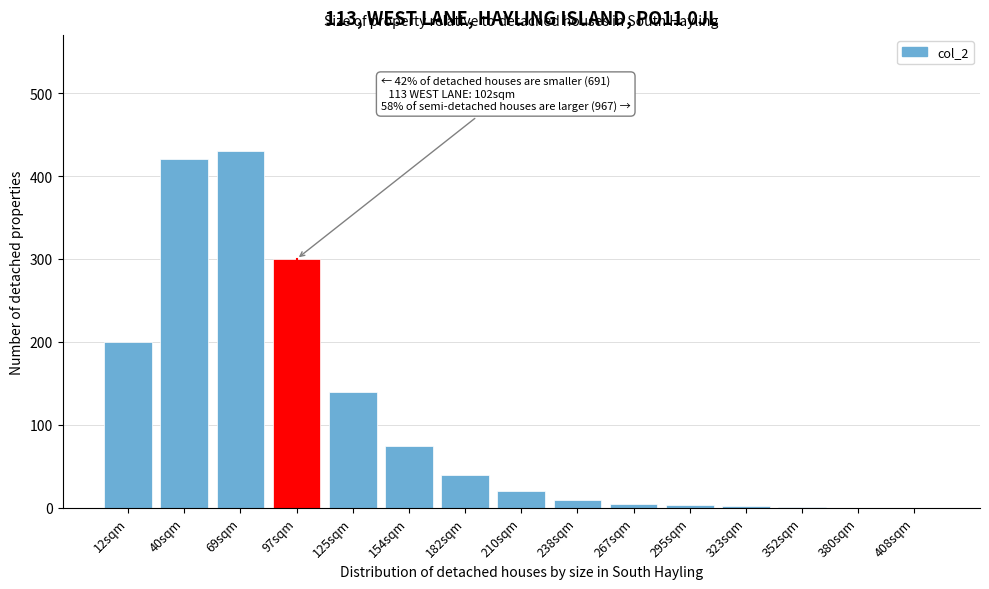

What is the maximum value shown in the chart?

430